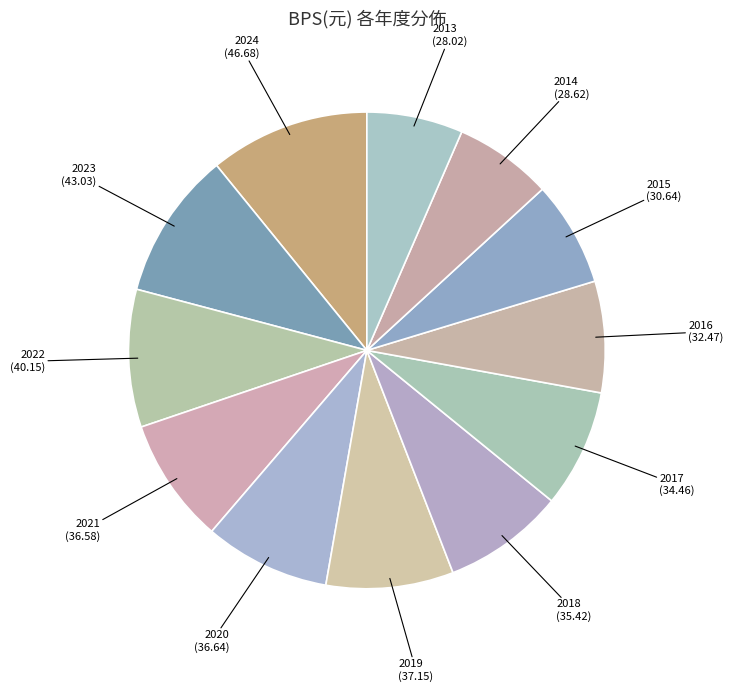

What is the largest slice in the pie chart?

2024